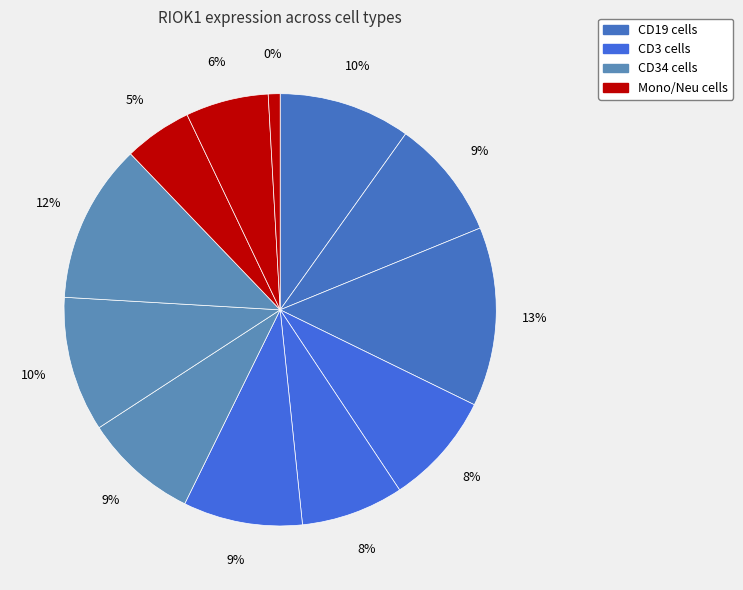

To the nearest percent, what is the average slice percentage?

8%